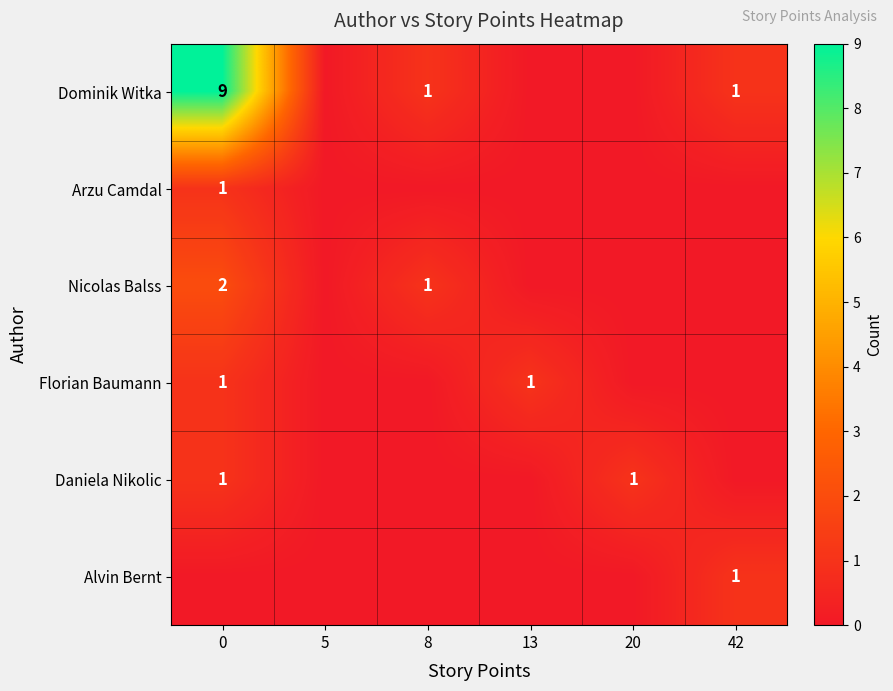

The Dominik Witka series shows 1 at 8. True or false?

True